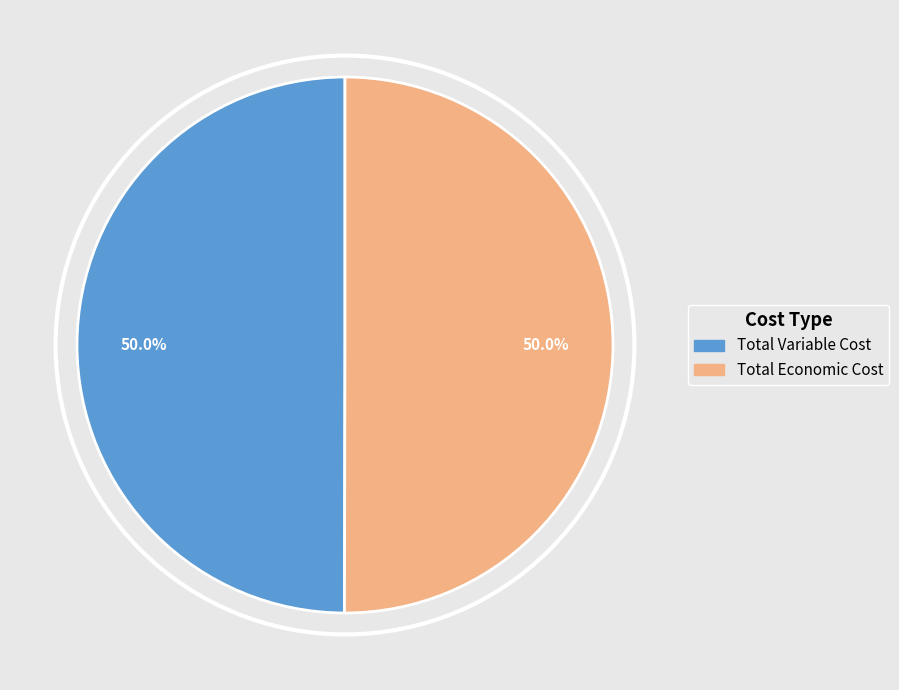

True or false: Total Variable Cost accounts for 41% of the total.

False